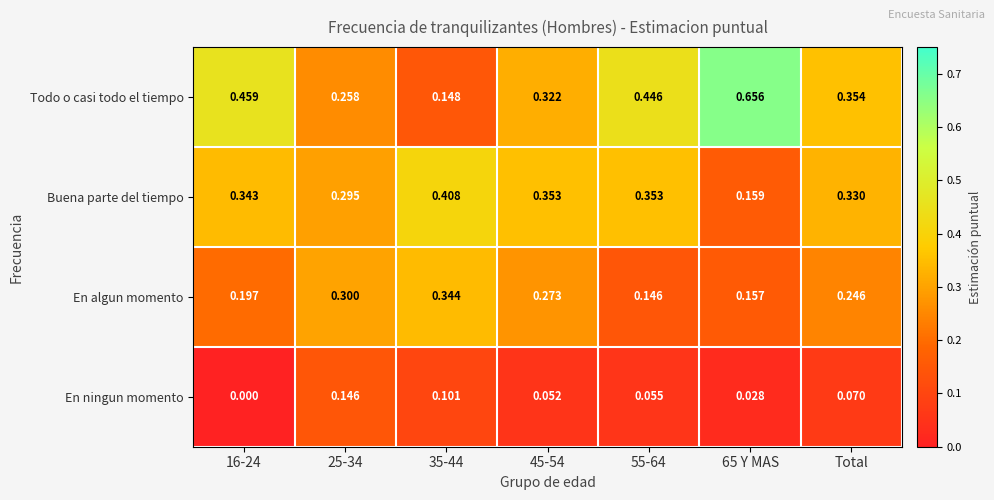

At how many categories does at least one series exceed 0?

7